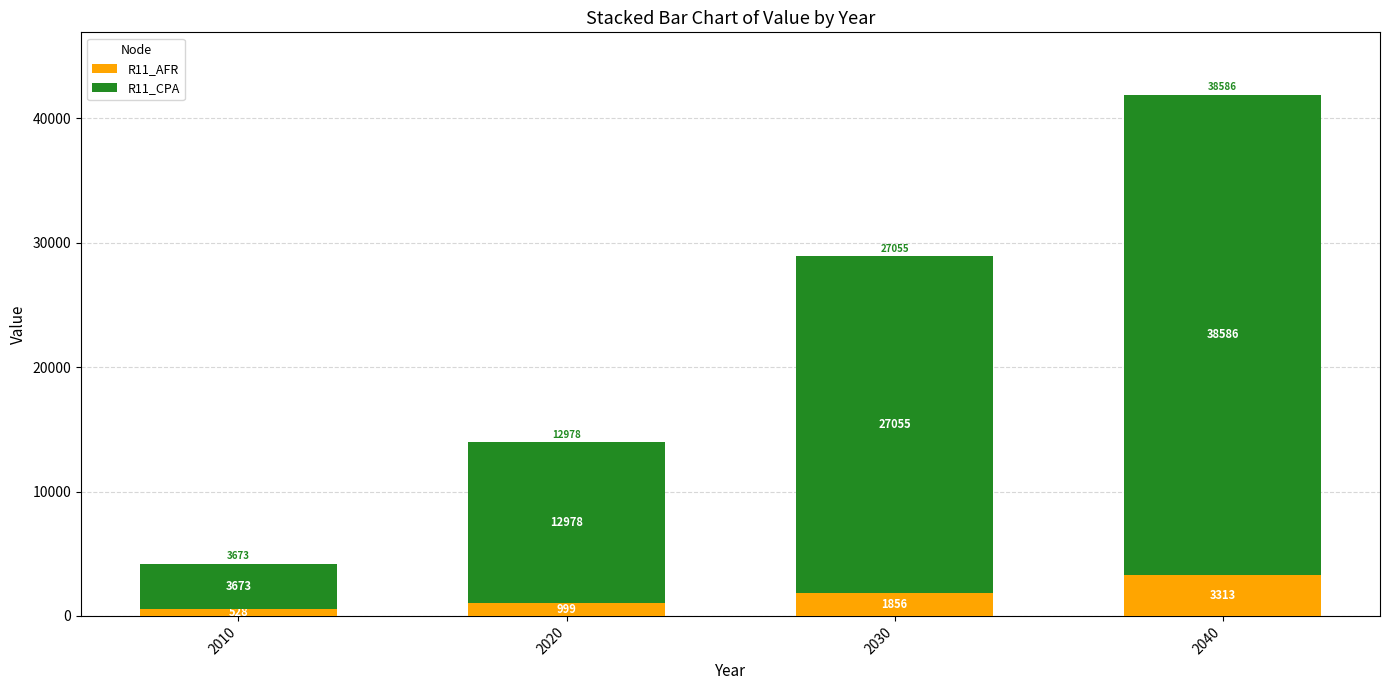

What is the difference between the maximum and second lowest values in the R11_AFR series?

2314